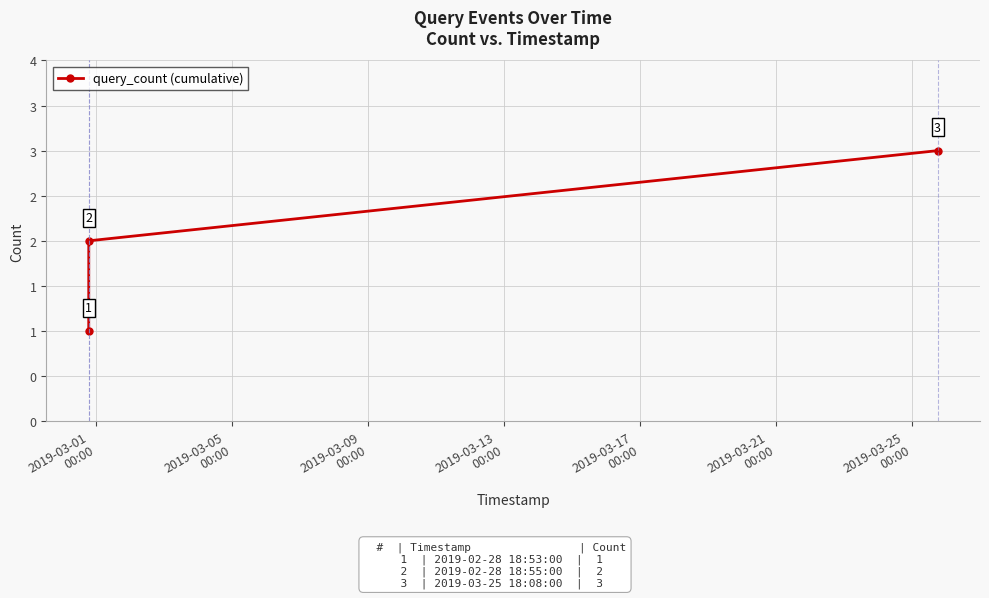

What is the difference between the maximum and minimum values?

2